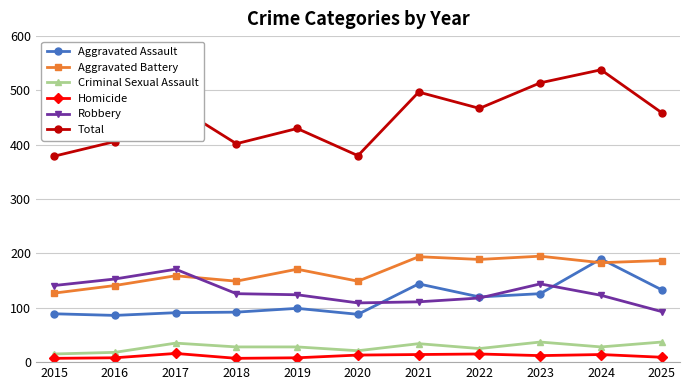

How many interior local peaks does the Aggravated Battery series have?

4